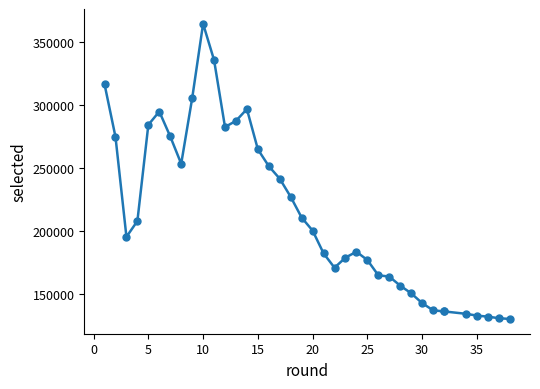

What is the sum of all values?

8114448